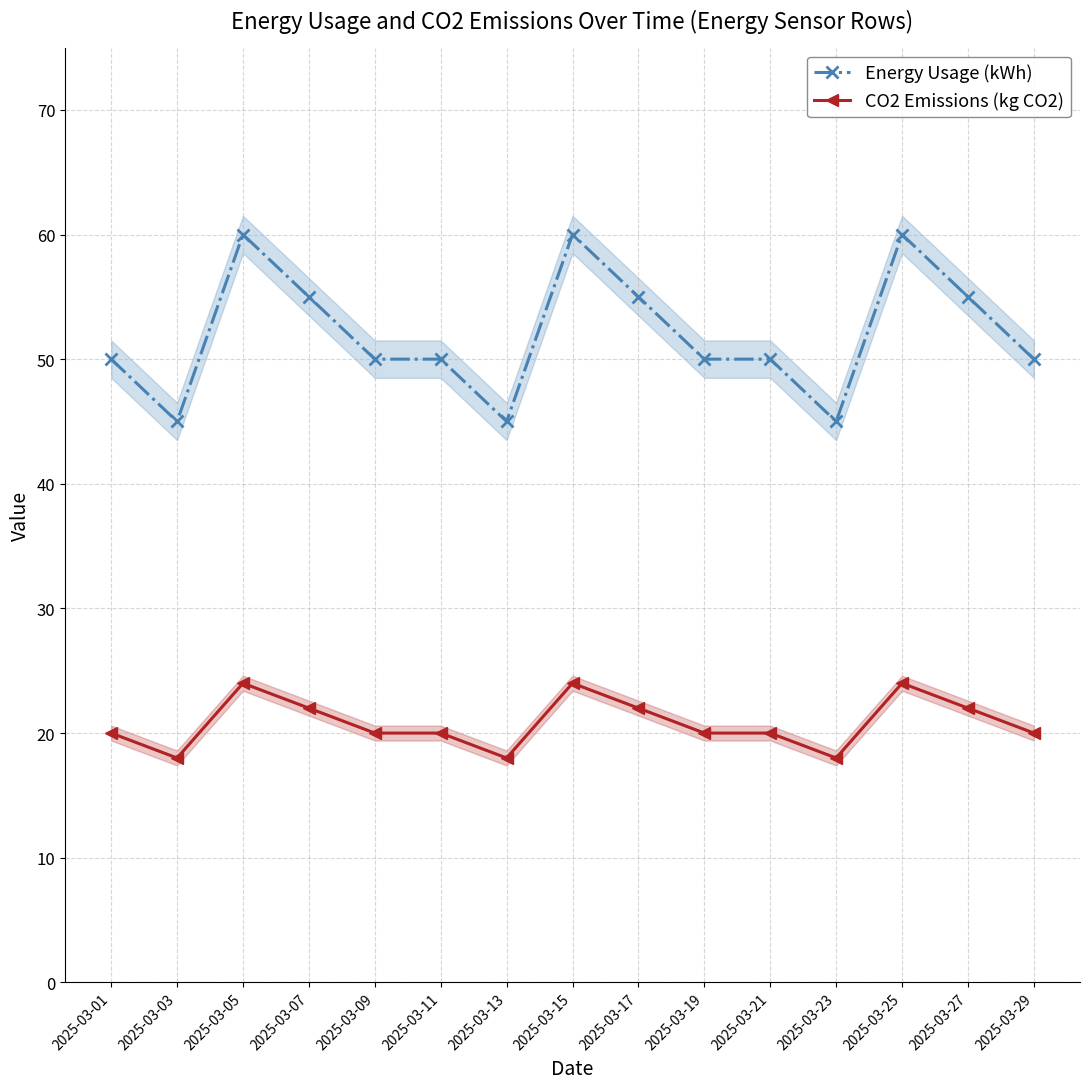

Reading left to right, list all the values displayed in this chart.

Energy Usage (kWh): 50	45	60	55	50	50	45	60	55	50	50	45	60	55	50
CO2 Emissions (kg CO2): 20	18	24	22	20	20	18	24	22	20	20	18	24	22	20